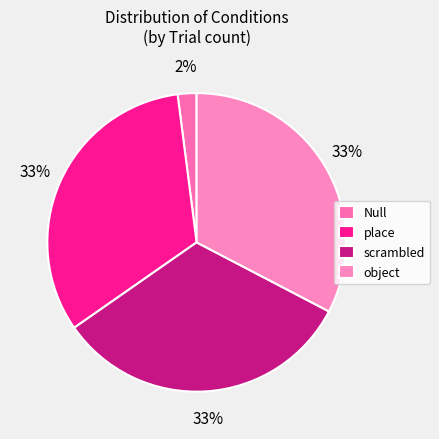

To the nearest percent, what is the difference between the place and Null slice percentages?

31%